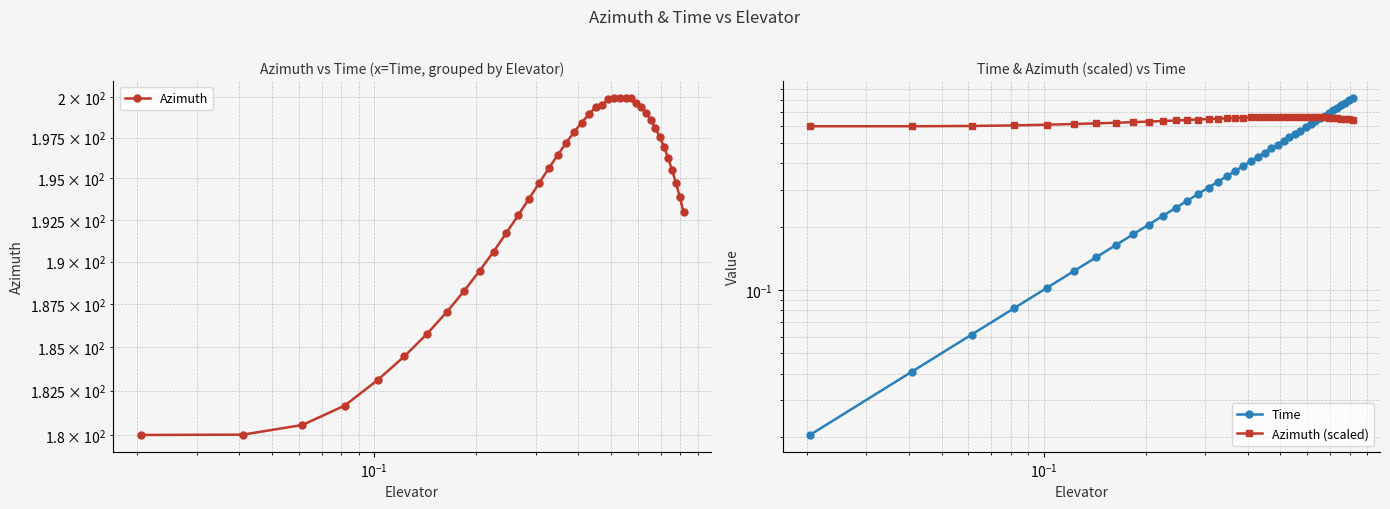

How many lines are shown in the chart?

3